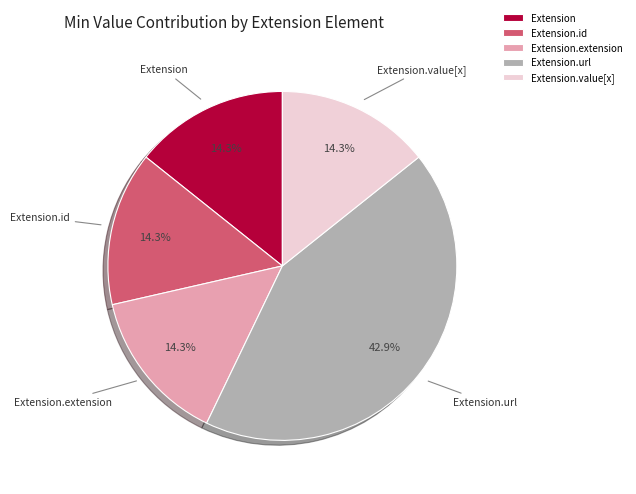

Is there a majority slice in this chart?

No